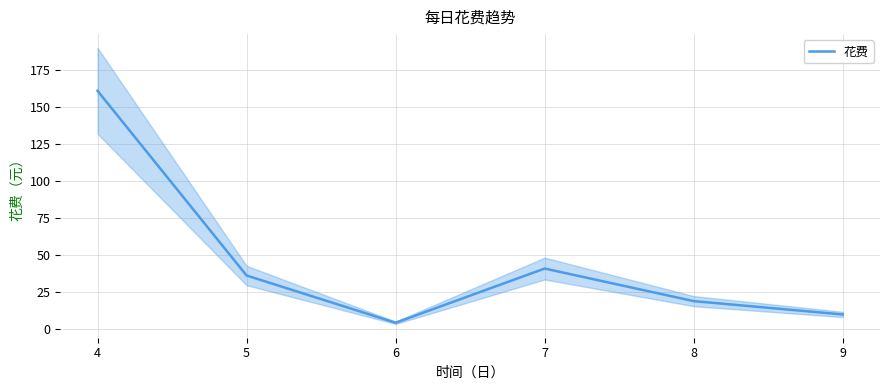

Which has a higher value, 8 or 7?

7